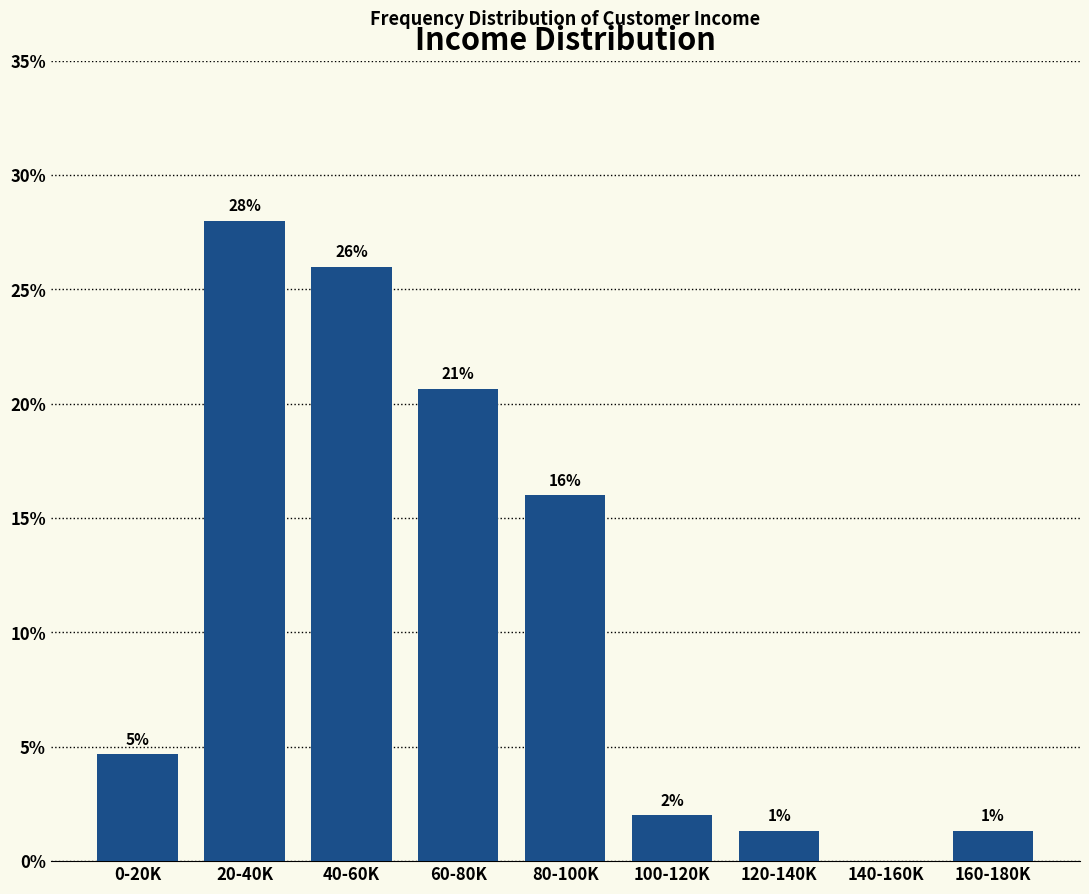

What is the change in value from 20-40K to 80-100K?

-12.0